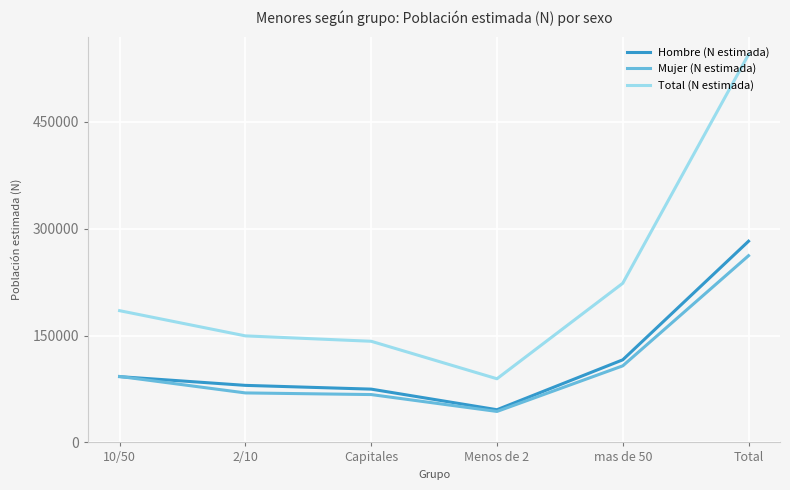

True or false: Hombre (N estimada) has more than 2 interior local peaks.

False